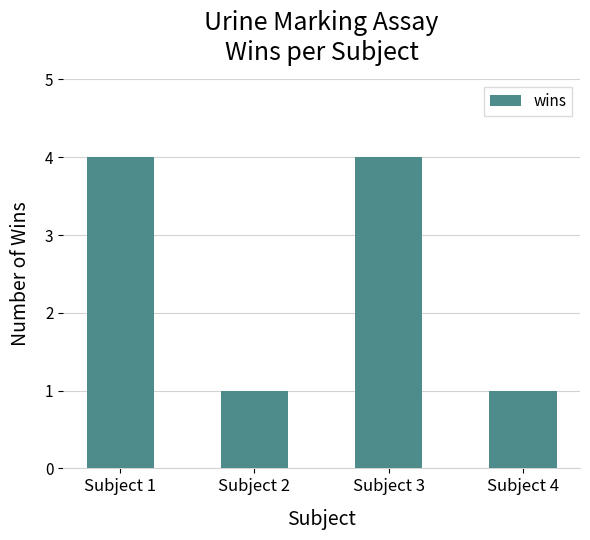

Does the chart contain stacked bars?

No